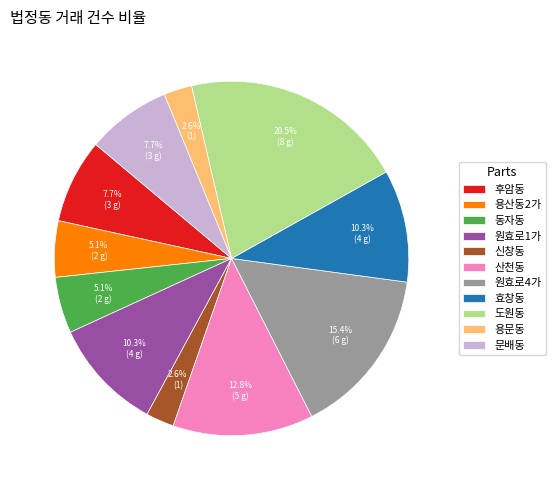

True or false: 효창동 accounts for 10% of the total.

True